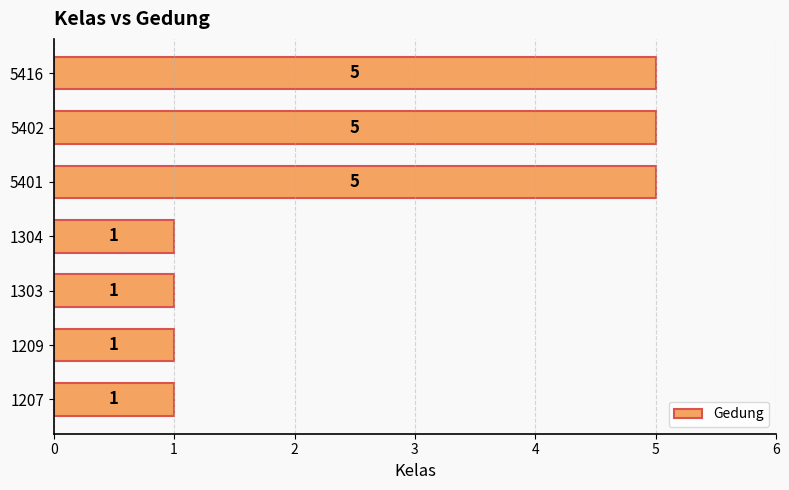

What is the difference between the second highest and second lowest values?

4